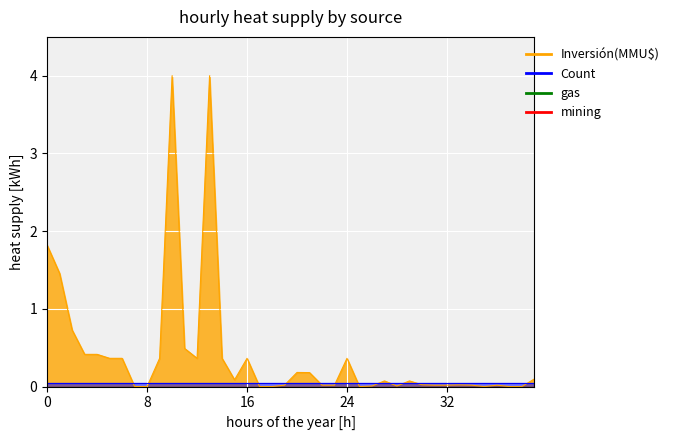

How many positive values are there?

34